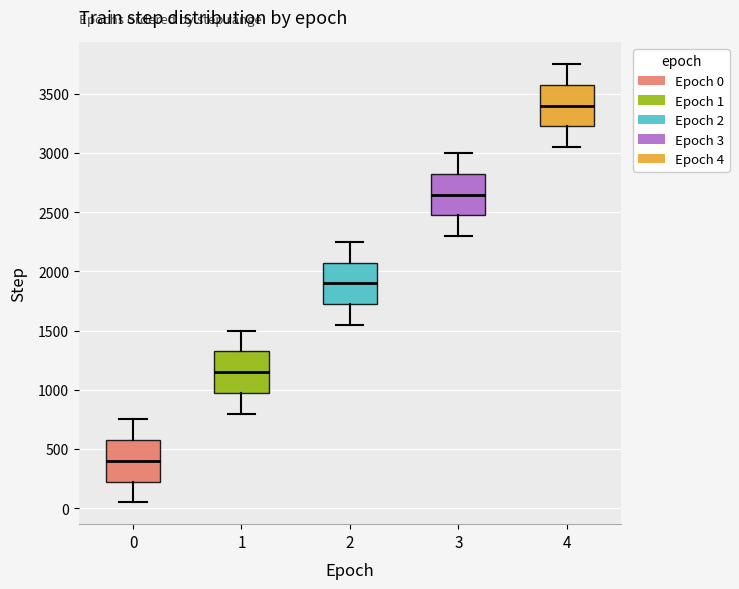

Where is the upper edge of the box at x = 1 on the y-axis? The values are not printed on the chart, so give them approximately, as read against the axis.

1300